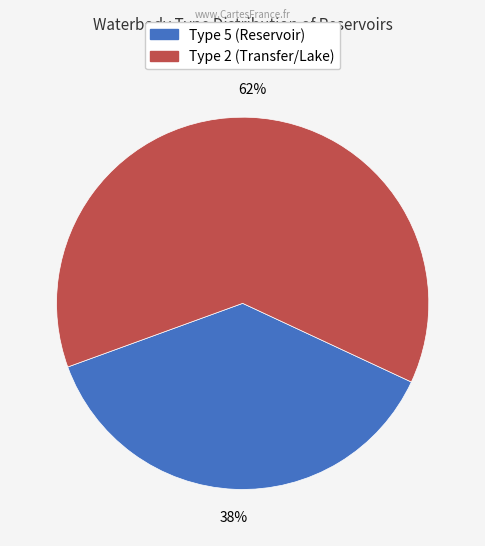

Does any single category account for the majority?

Yes